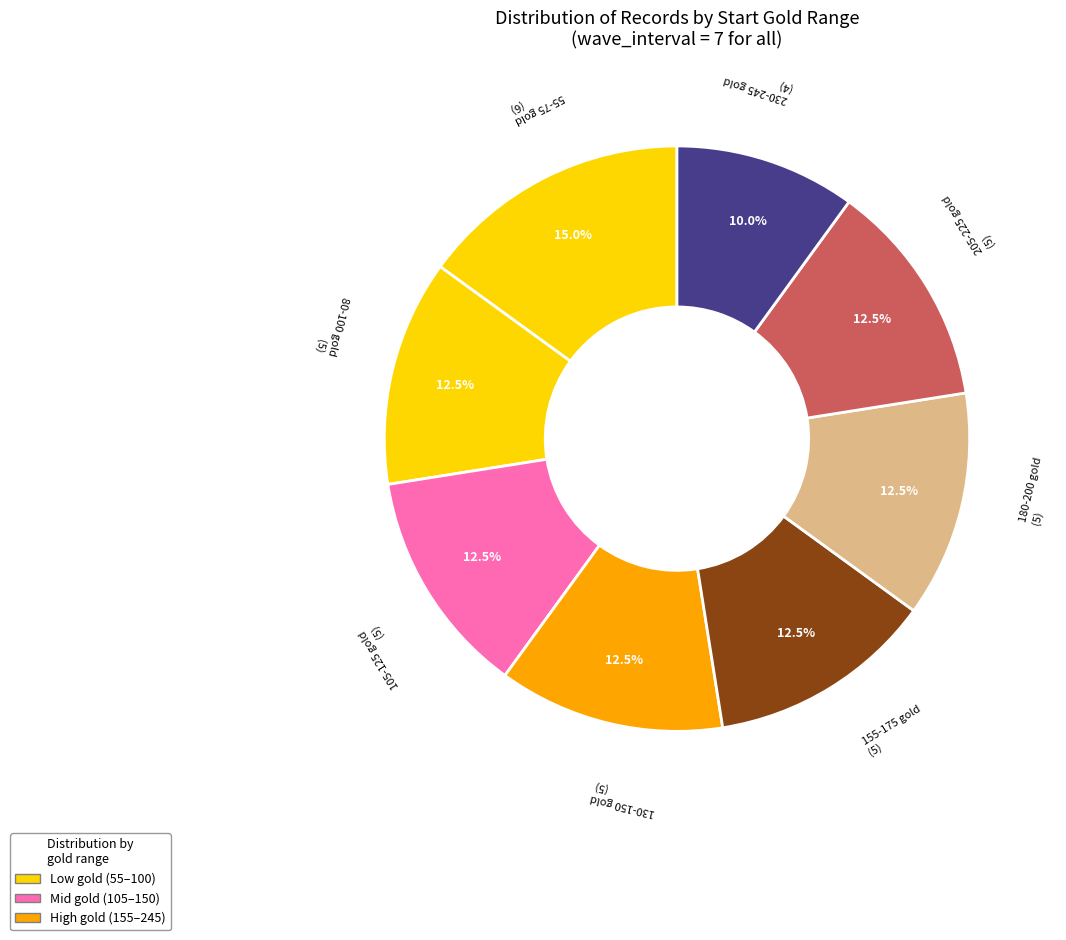

Does any single category account for the majority?

No